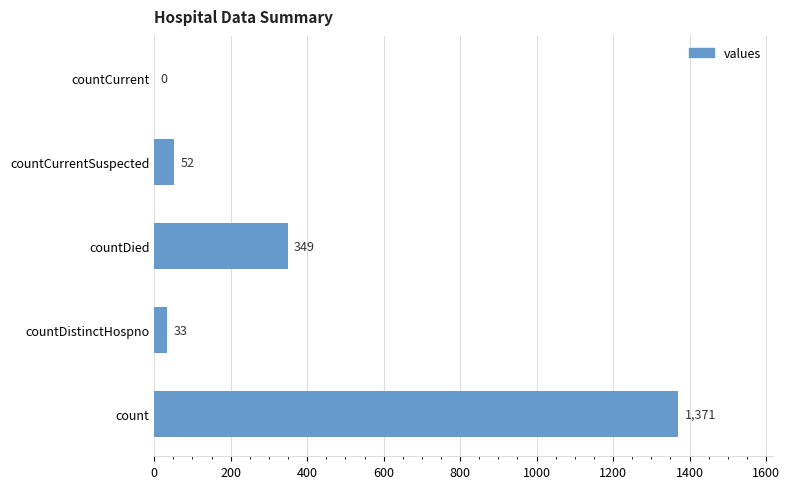

What is the sum of all values?

1805